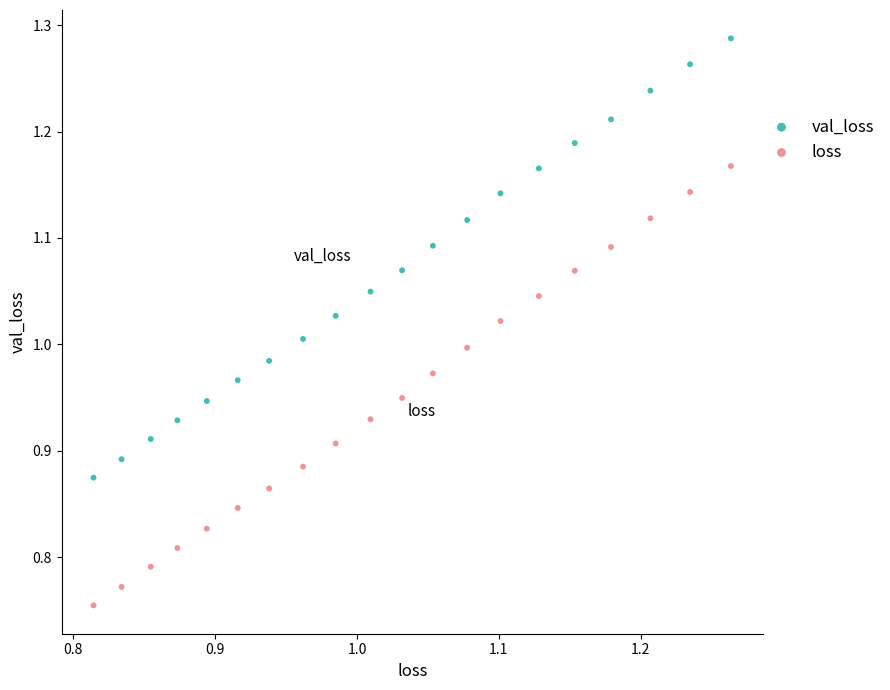

Across all data points, what is the range of X values (max minus min)?

0.4